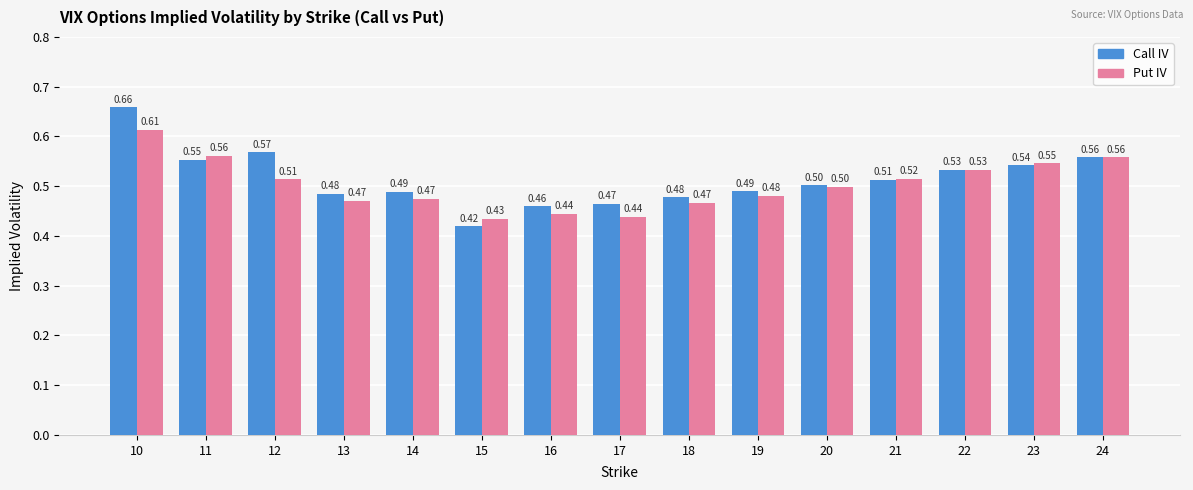

Is it true that Call IV equals 0.7 at 15?

False